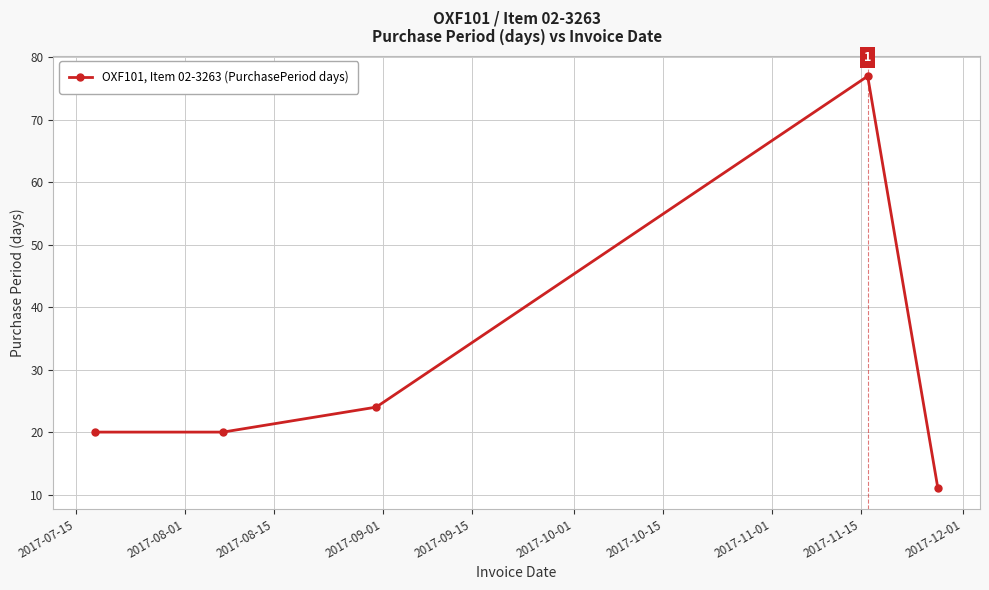

Reading left to right, extract all data points from this chart.

20	20	24	77	11